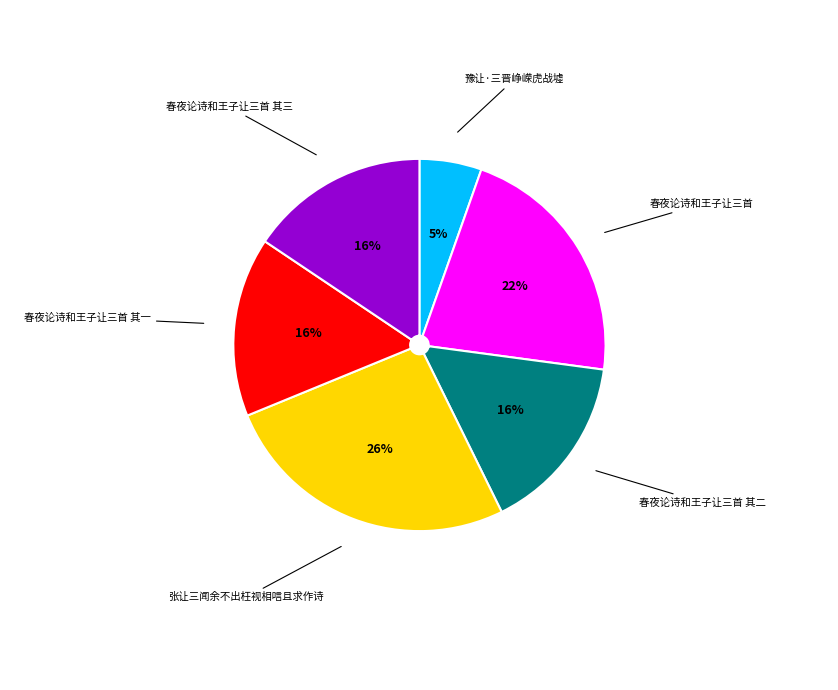

Count the number of slices in the pie.

6